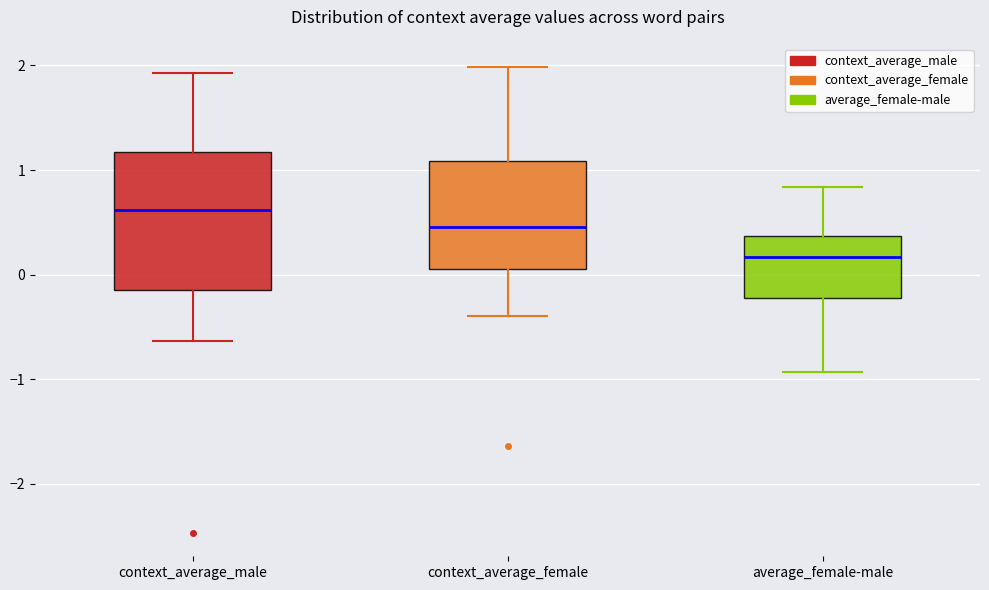

Reading left to right, transcribe this box plot: for each box, give where its median line is, the range the box spans, and where its two whiskers end, as read against the y-axis. The values are not printed on the chart, so give them approximately, as read against the axis.

context_average_male: median 0.6, box -0.2 to 1.2, whiskers -0.6 to 1.9
context_average_female: median 0.5, box 0.1 to 1.1, whiskers -0.4 to 2.0
average_female-male: median 0.2, box -0.2 to 0.4, whiskers -0.9 to 0.8